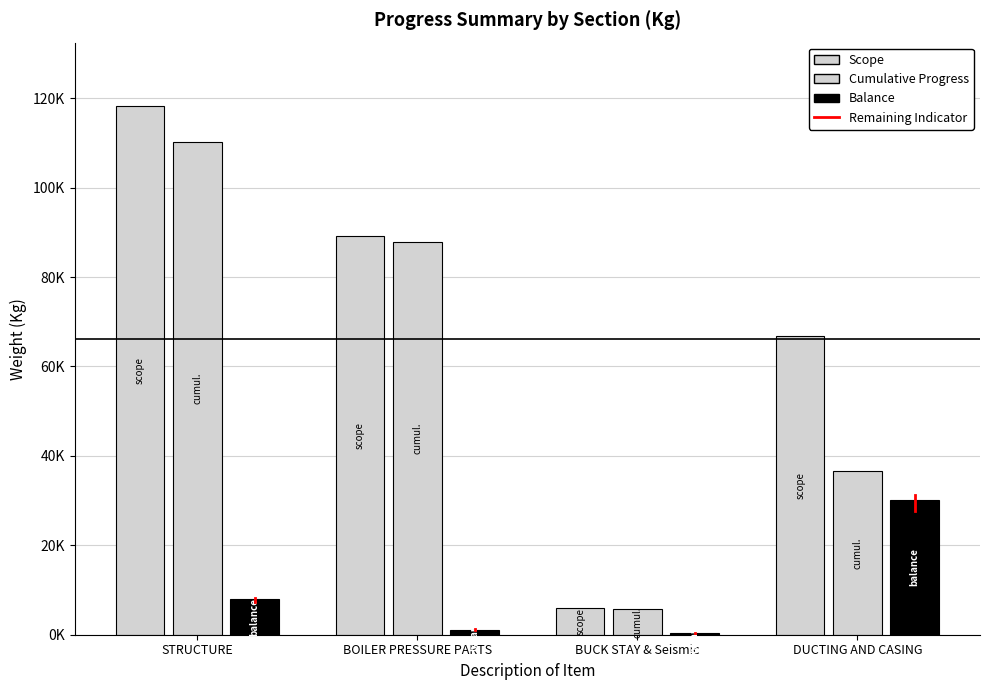

Which category has the highest value in the Scope series?

STRUCTURE